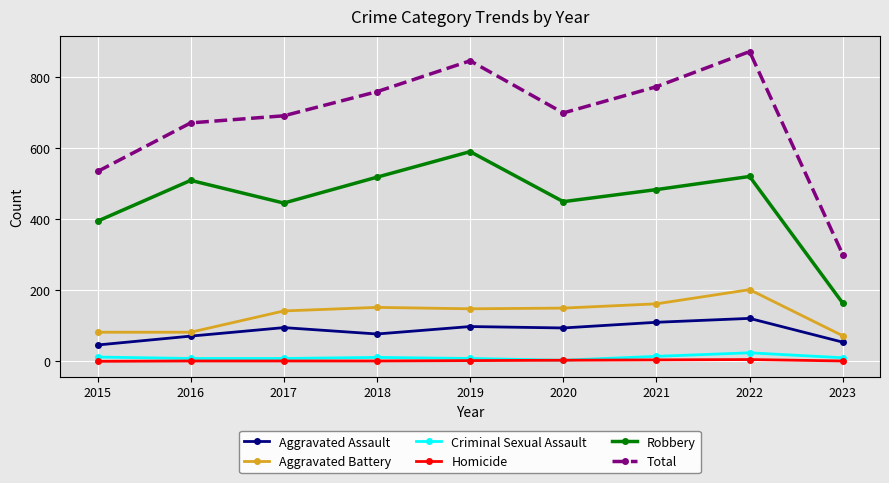

At which label does Total reach its minimum?

2023